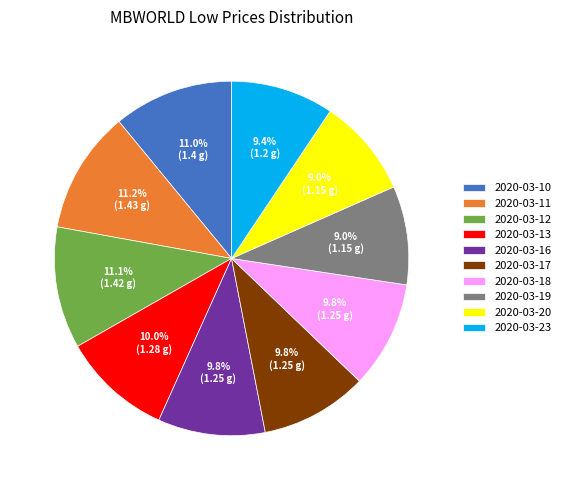

What is the ratio of the value at 2020-03-17 to the value at 2020-03-18?

1.0